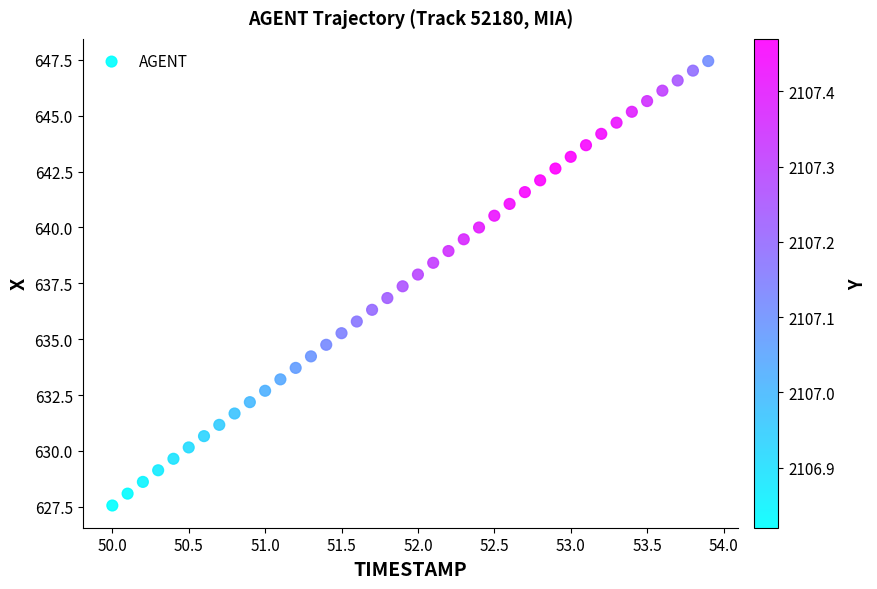

What is the range of Y values (max minus min)?

19.9